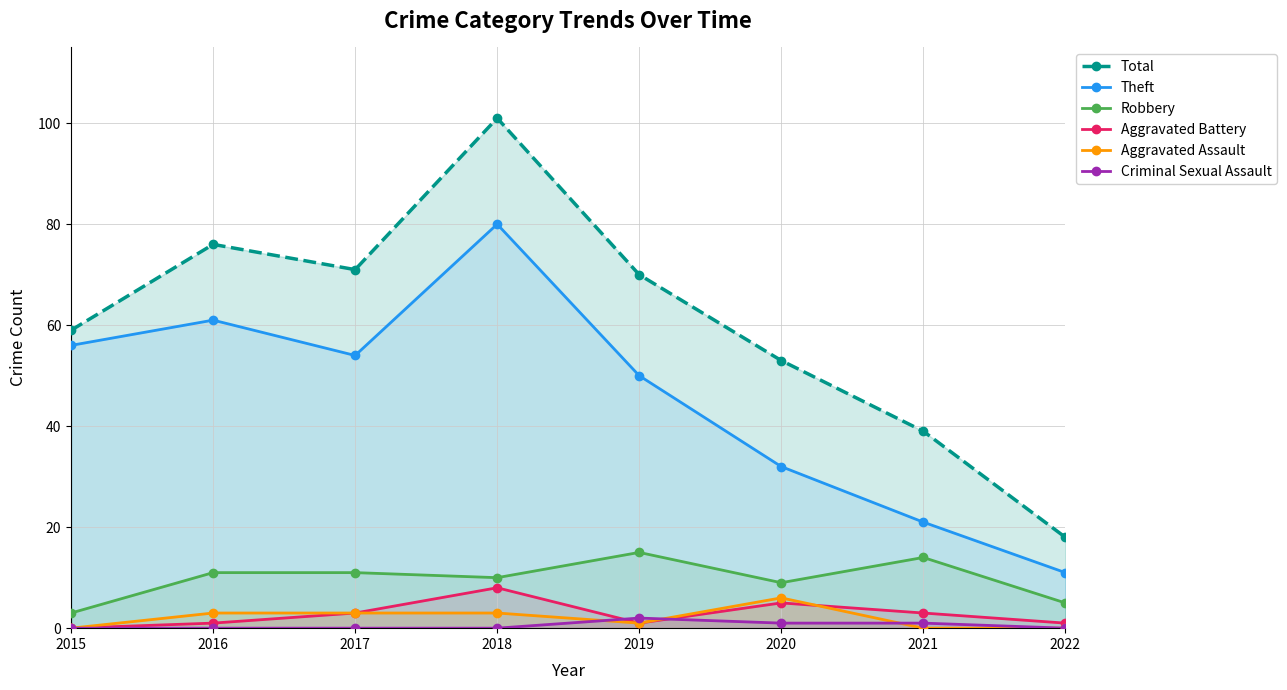

The value of Total at 2021 is 39. True or false?

True